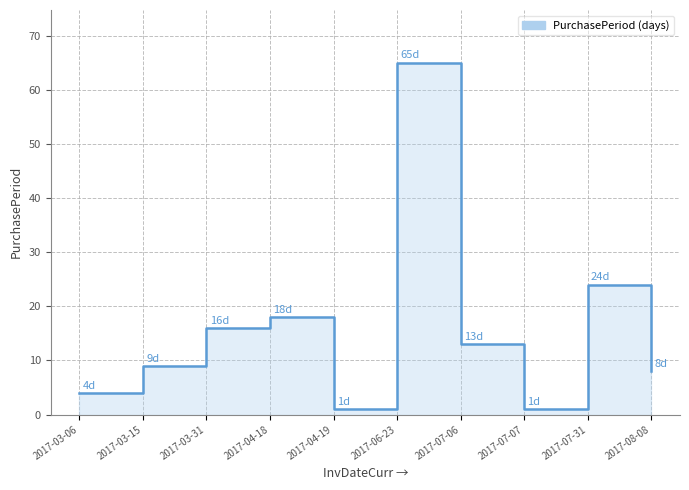

Where is the first local minimum?

2017-04-19